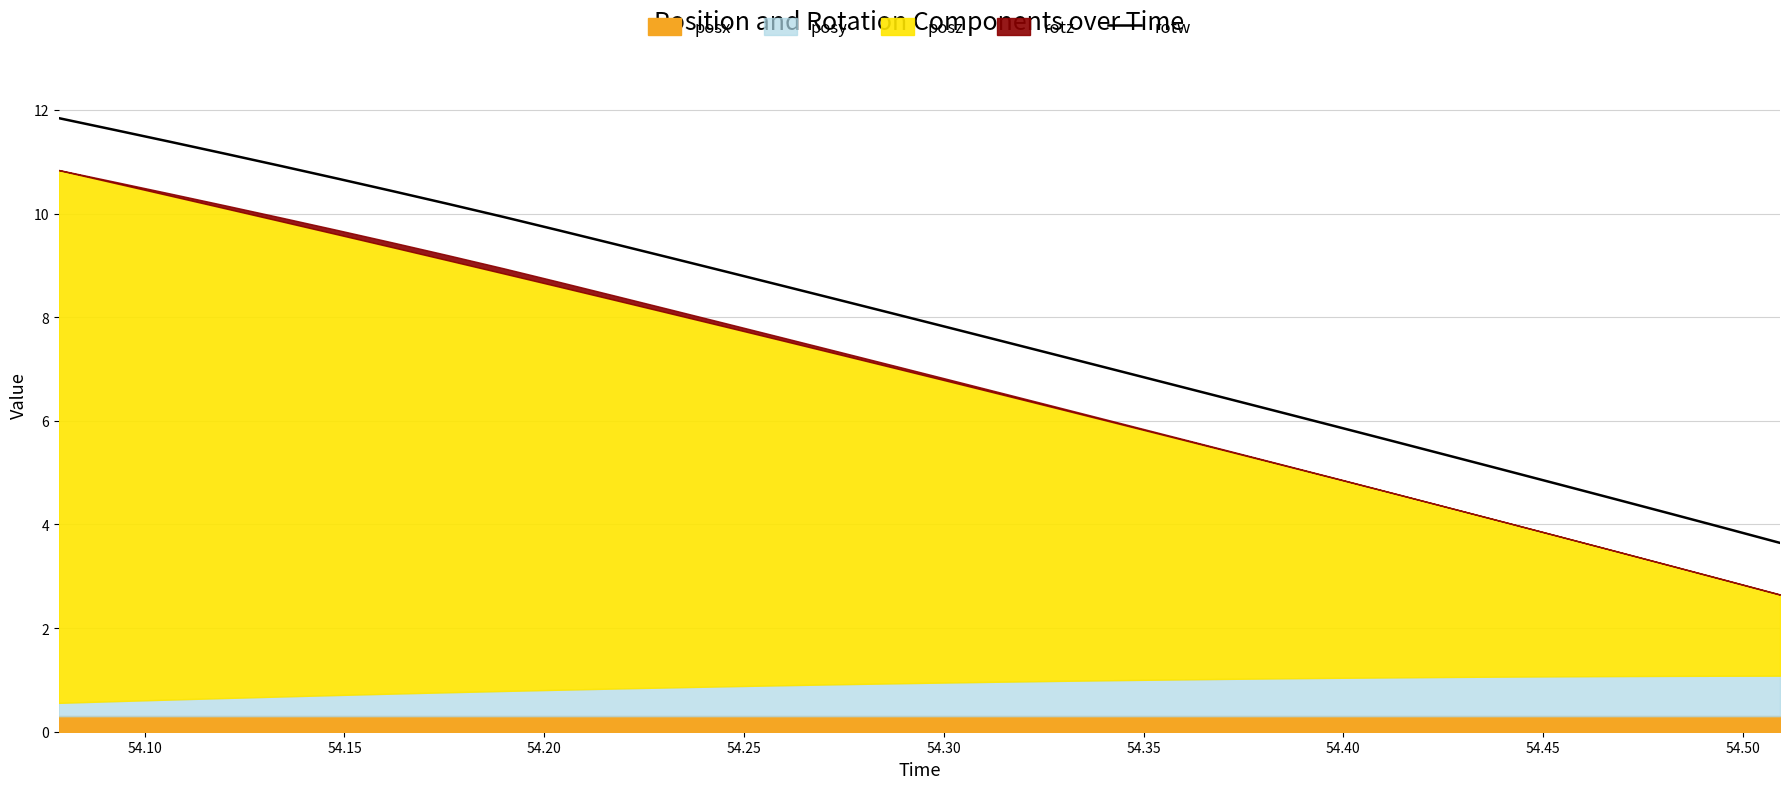

What is the sum of all values?

252.1